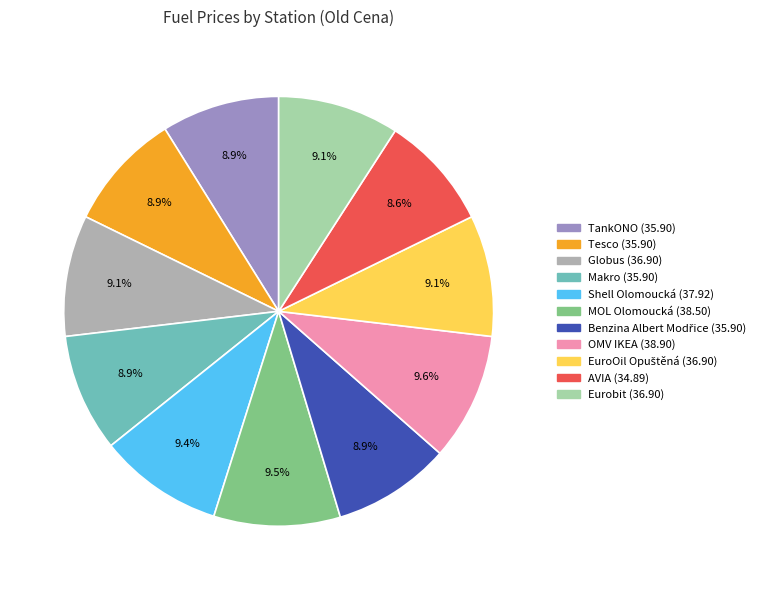

To the nearest percent, what is the average slice percentage?

9%